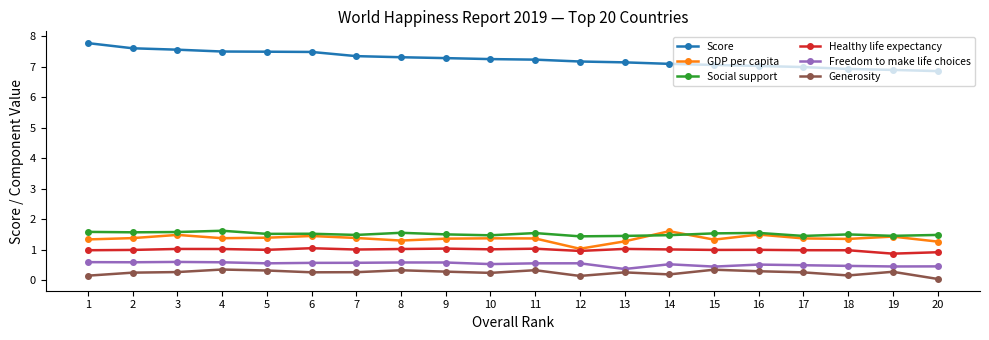

Which category has the lowest value across all series?

20